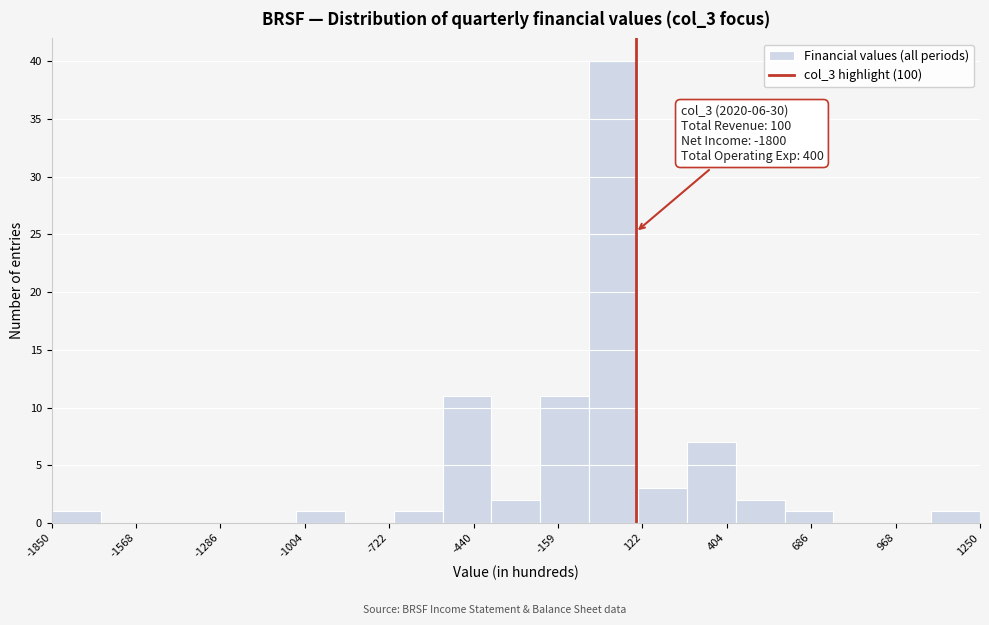

Around what value on the x-axis is the tallest bar? Give the approximate position of its centre, as read against the axis.

50